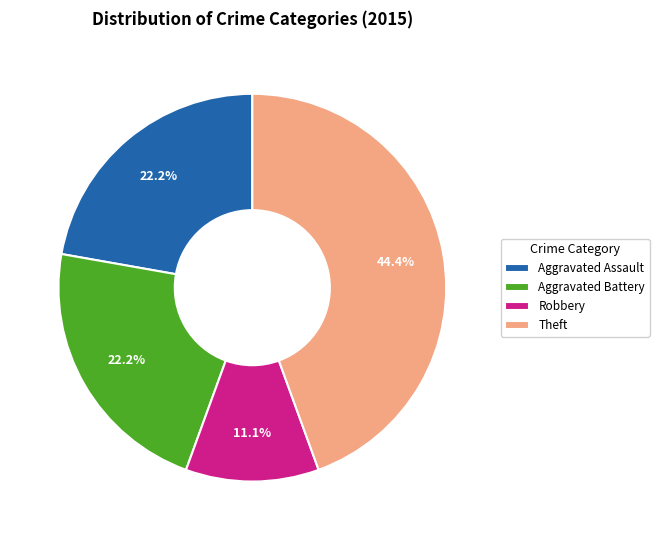

How many slices are in this pie chart?

4